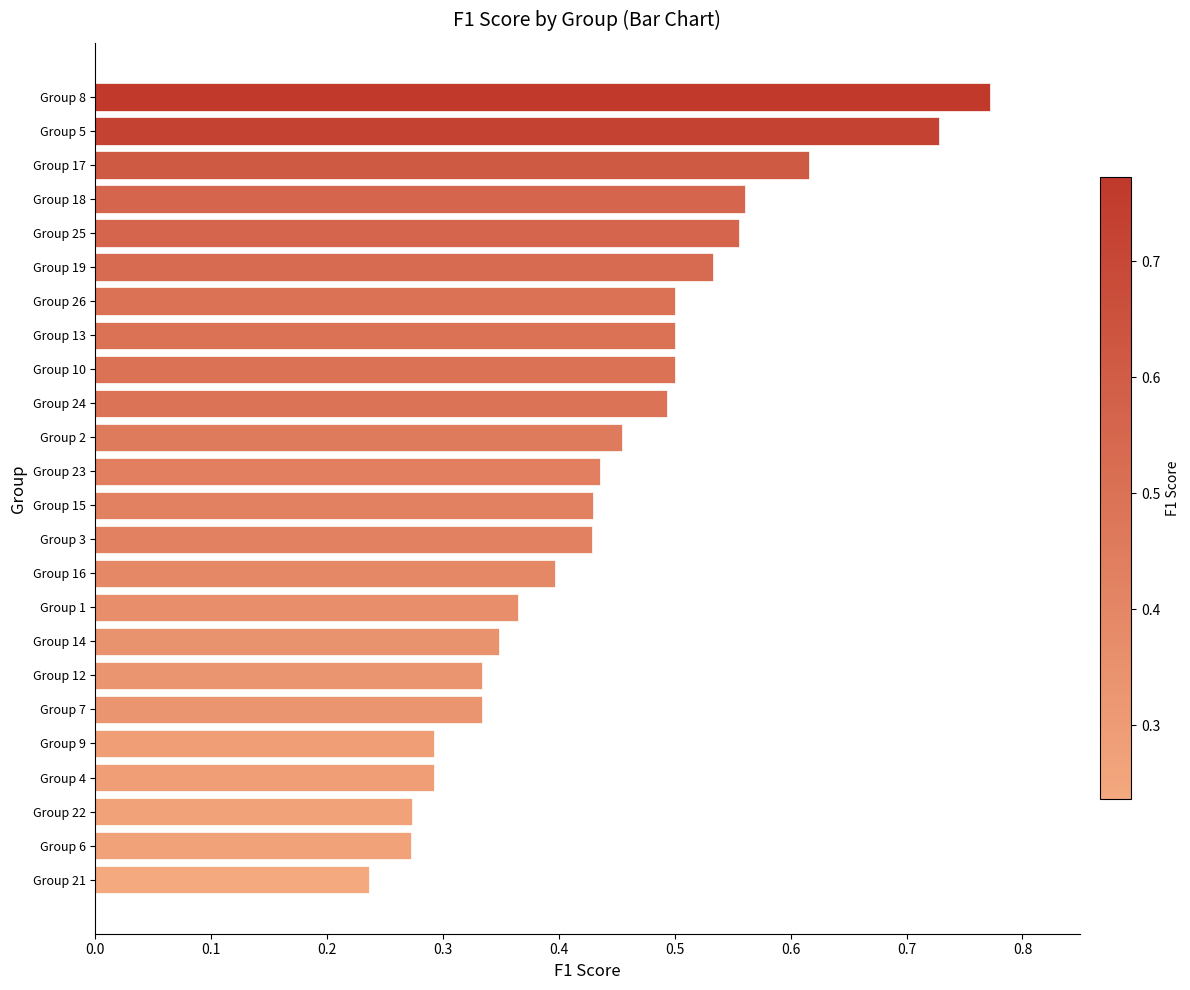

True or false: the data shows 0.9 at Group 25.

False